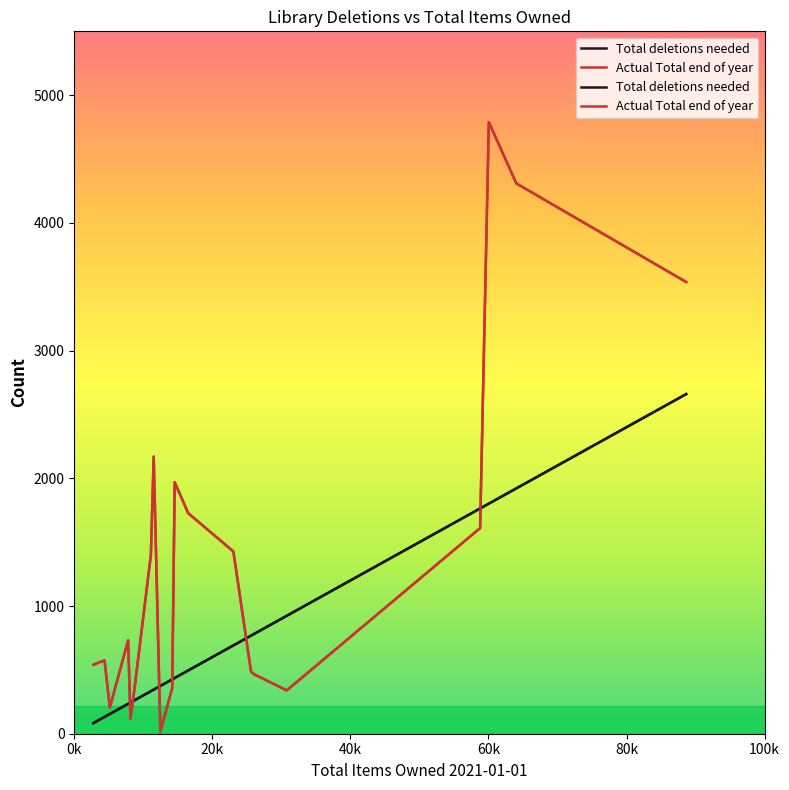

How many times do Actual Total end of year and Total deletions needed cross each other?

6